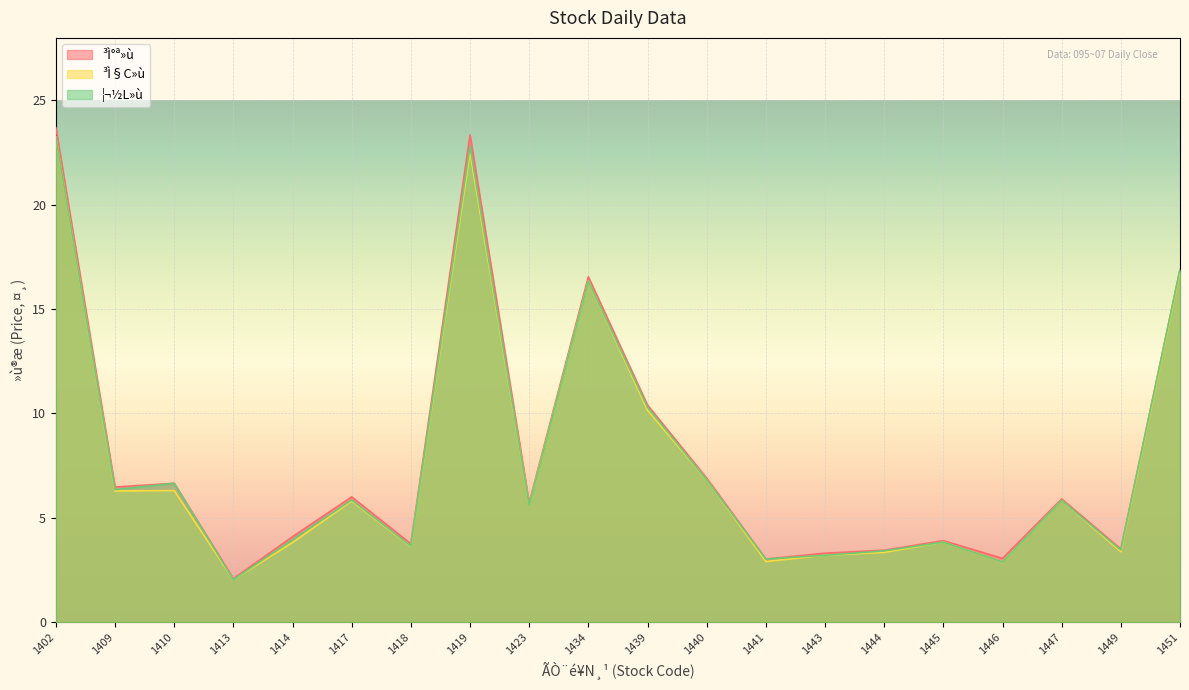

List the labels in order of ³Ì§C»ù value, smallest first.

1413, 1446, 1441, 1443, 1444, 1449, 1418, 1414, 1445, 1423, 1417, 1447, 1409, 1410, 1440, 1439, 1434, 1451, 1419, 1402